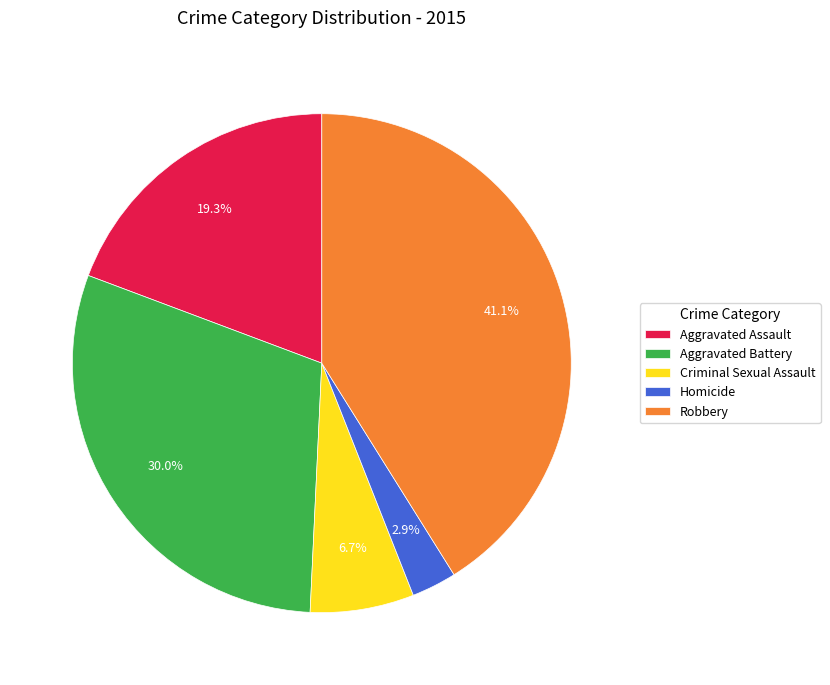

Combined, what portion of the pie is Criminal Sexual Assault and Aggravated Battery?

36.7%